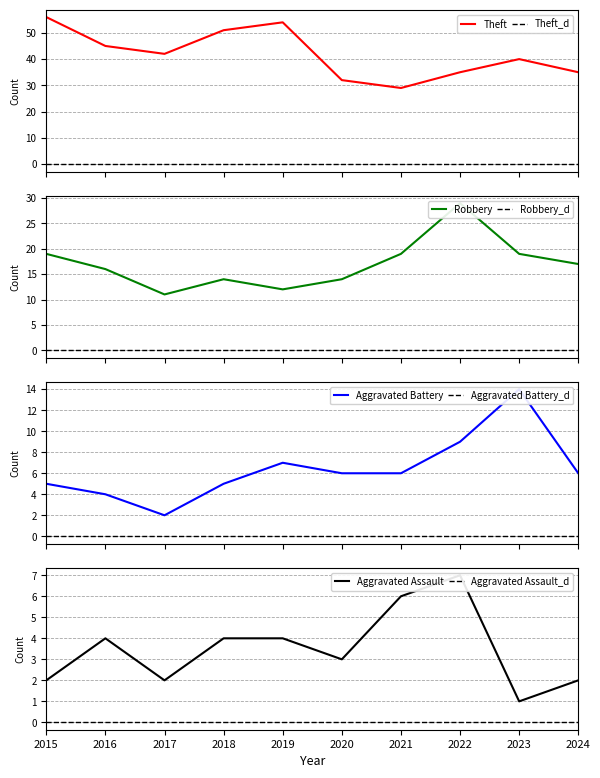

True or false: Theft and Robbery cross at least once.

False